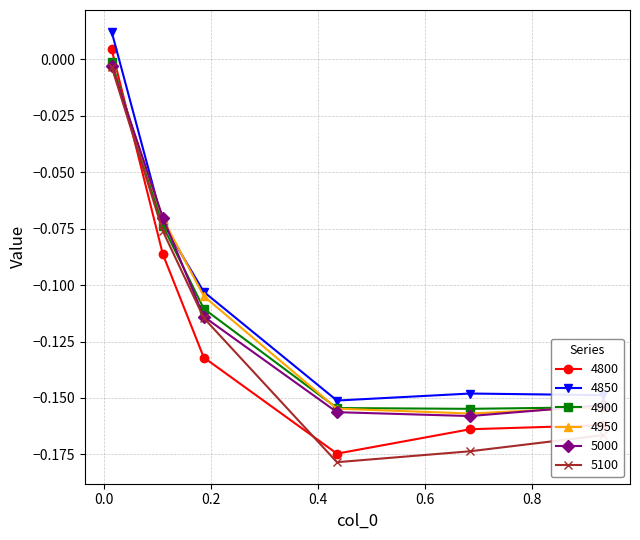

Which series has the widest spread of values?

4800